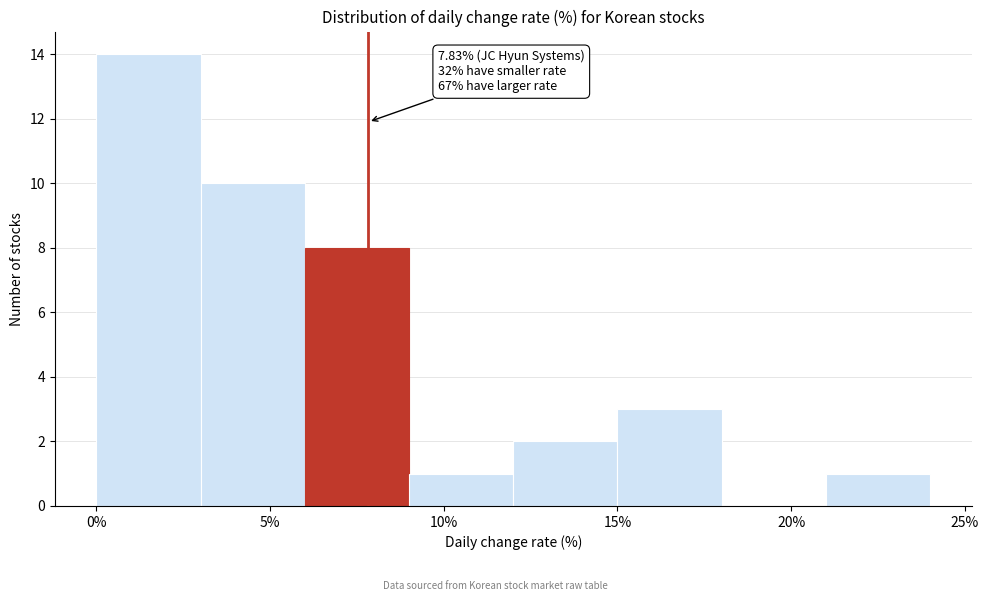

Which range on the x-axis has the tallest bar?

0 to 3